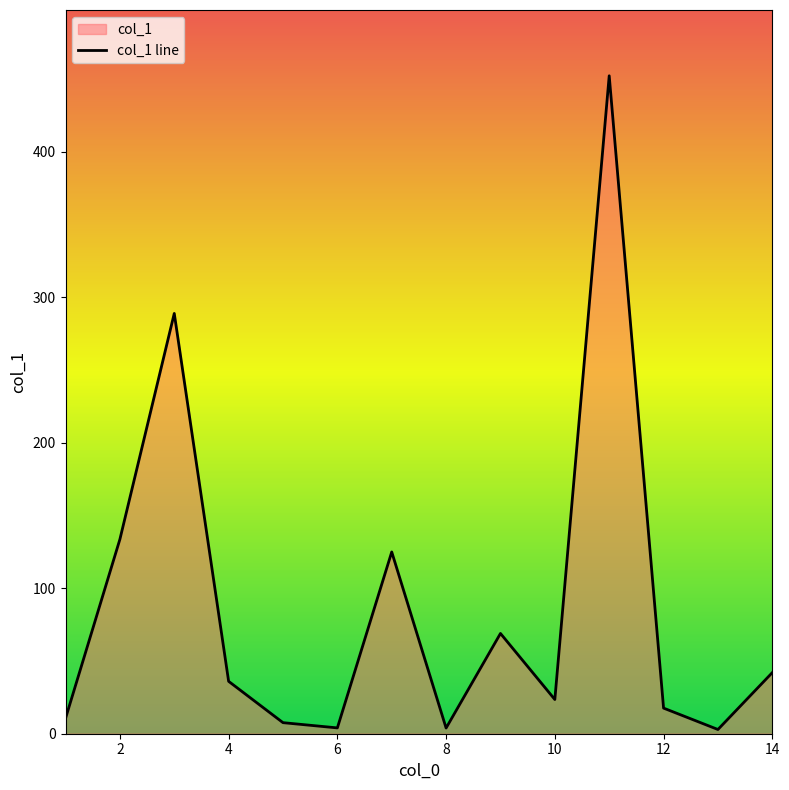

Approximately how many times larger is the value at 12 compared to 14?

0.4